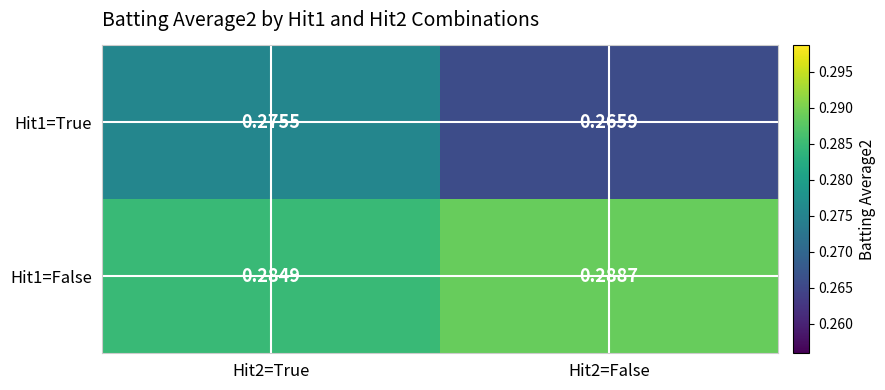

Is the value of Hit1=False at Hit2=True greater than the value of Hit1=True at Hit2=False?

Yes